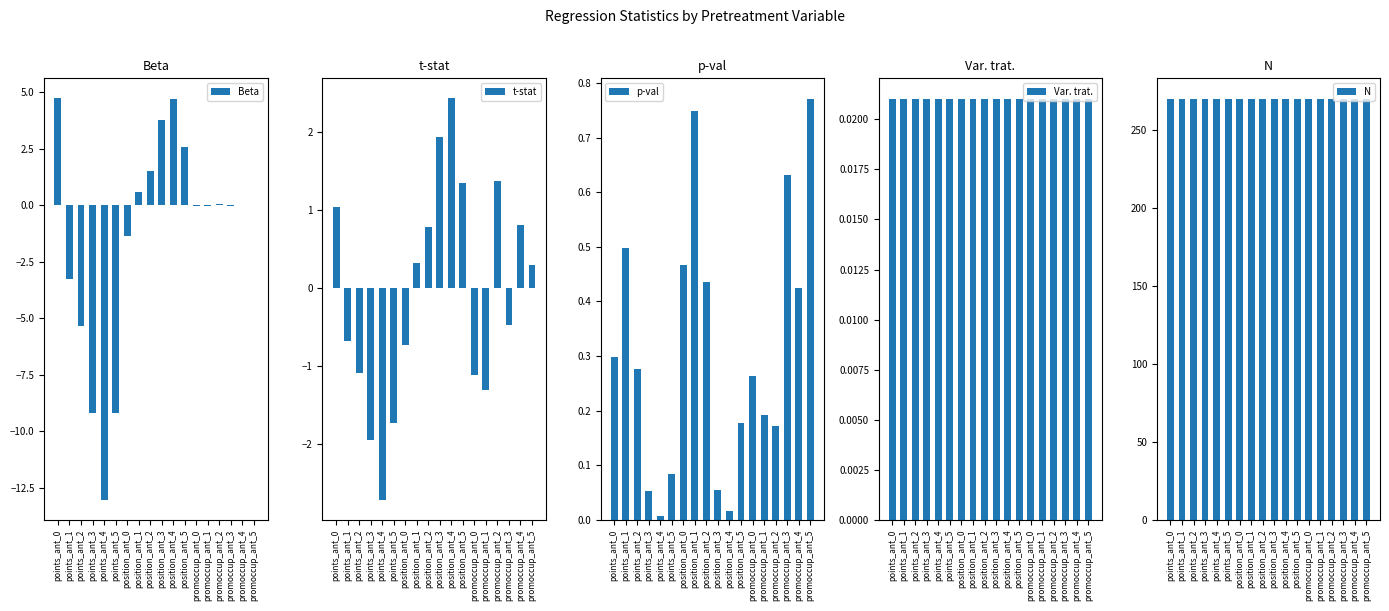

The Beta series shows -0.4 at position_ant_0. True or false?

False